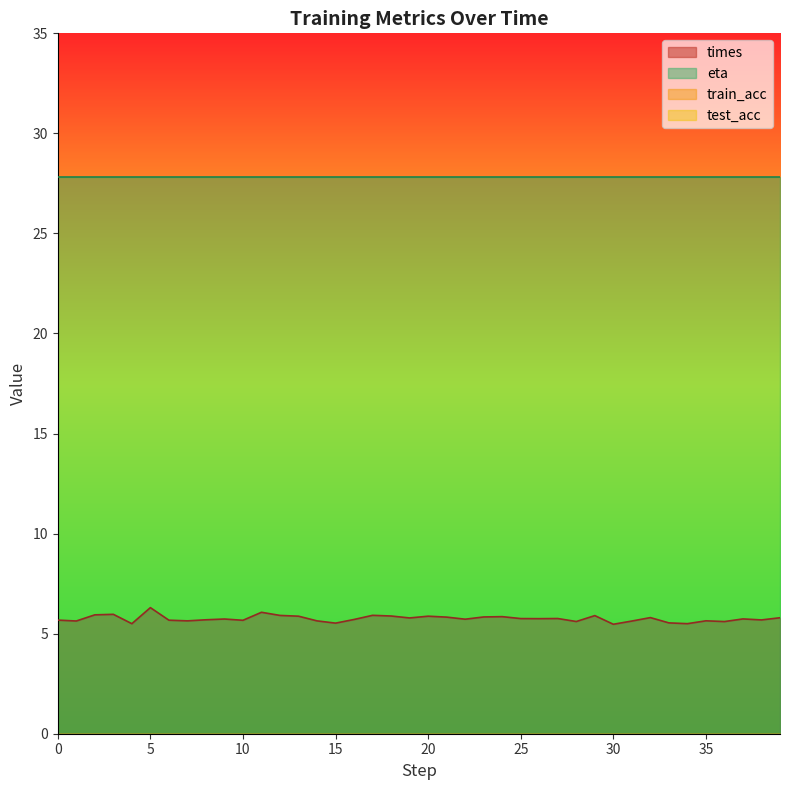

True or false: eta and train_acc intersect in this chart.

False